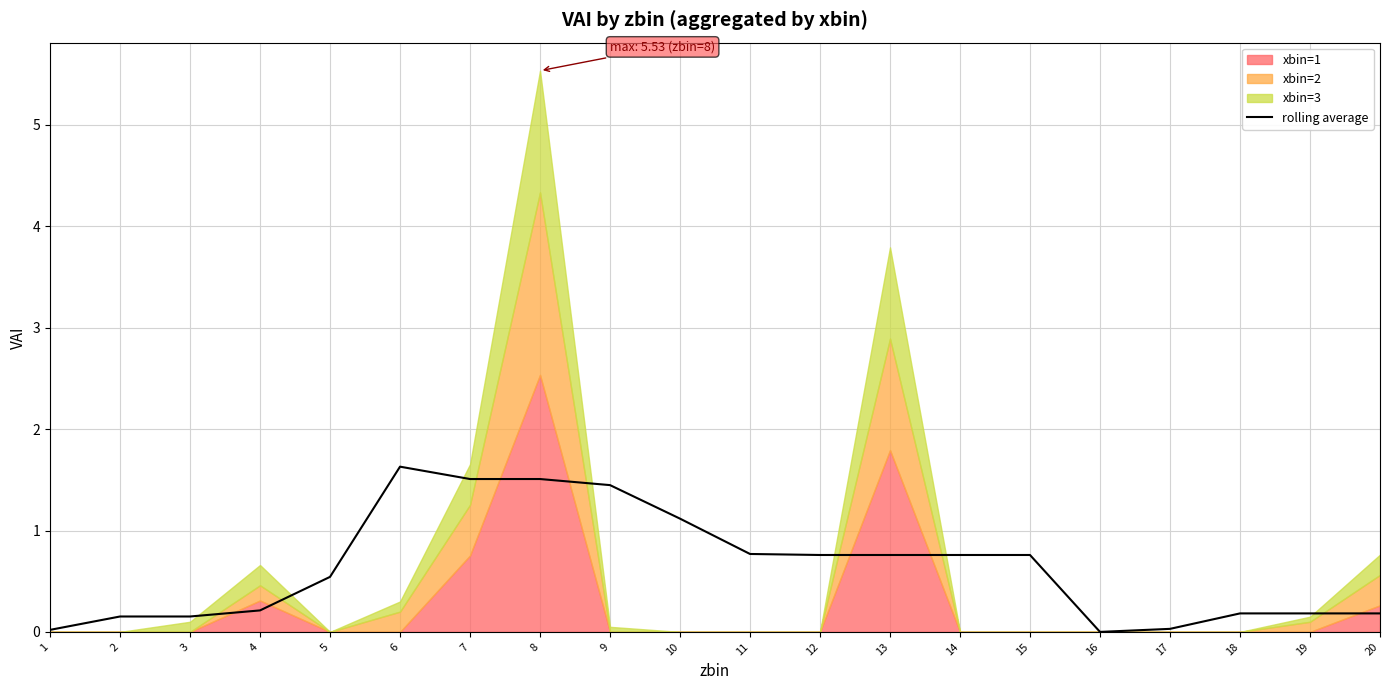

Reading right to left, transcribe all the data shown in this chart.

20=0.2	19=0.2	18=0.2	17=0.0	16=0.0	15=0.8	14=0.8	13=0.8	12=0.8	11=0.8	10=1.1	9=1.4	8=1.5	7=1.5	6=1.6	5=0.5	4=0.2	3=0.2	2=0.2	1=0.0